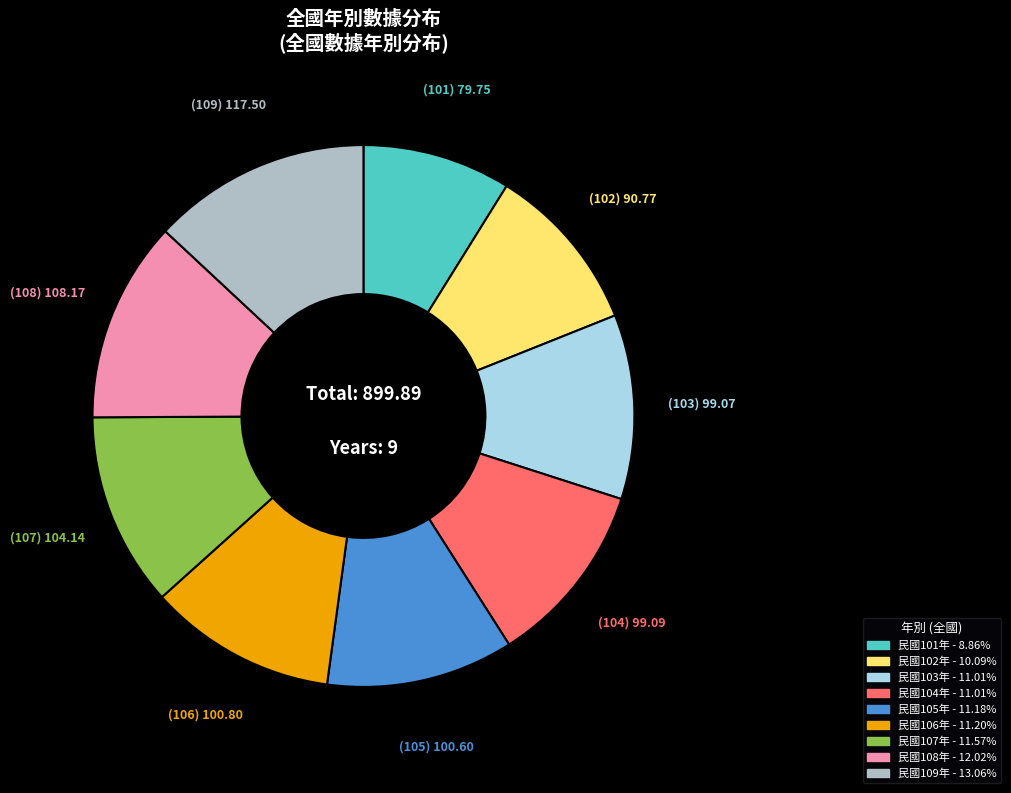

Approximately how many times larger is the value at 民國104年 - 11.01% compared to 民國102年 - 10.09%?

1.1